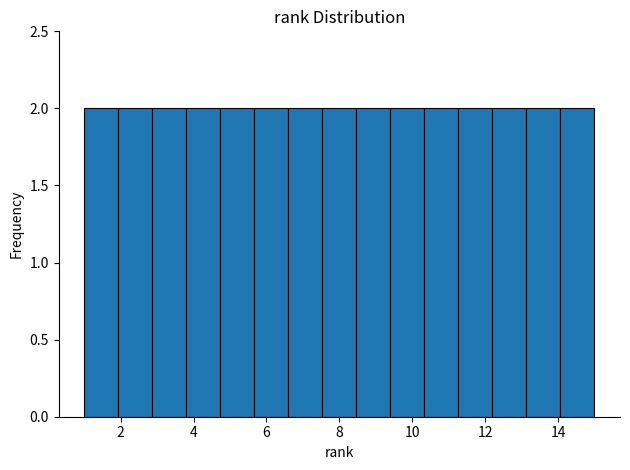

How tall is the bar that spans 1.0 to 2.0 on the x-axis? Neither the bar edges nor the heights are printed on the chart, so give them approximately, as read against the axes.

2